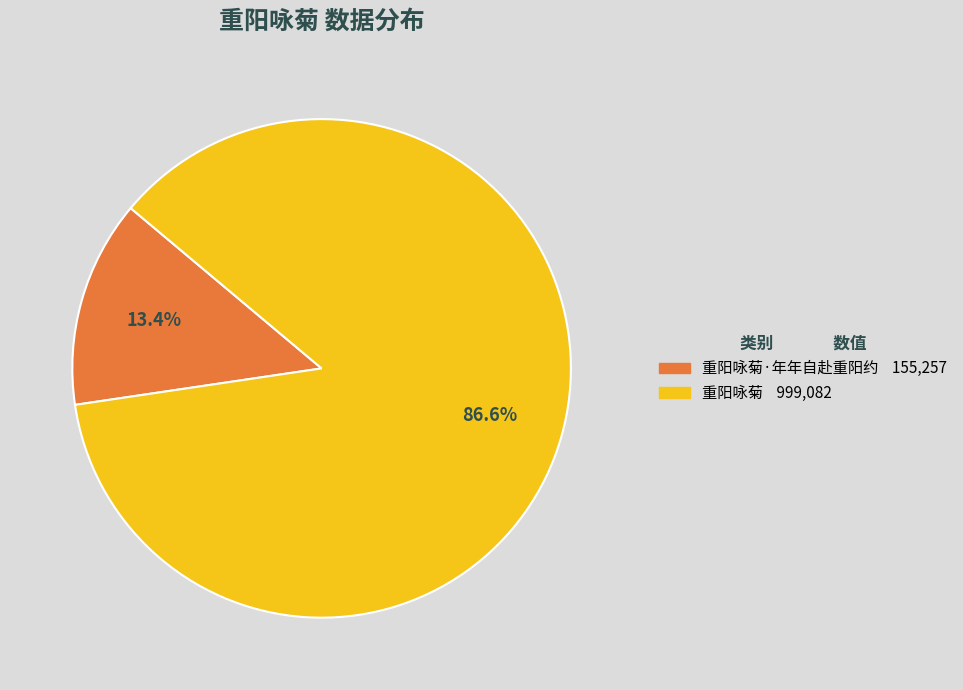

Is there a majority slice in this chart?

Yes